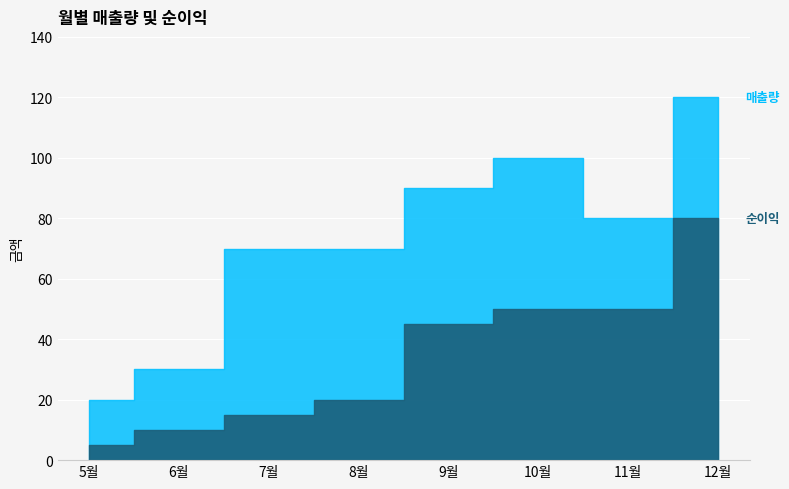

List the series in order of their peak value, lowest first.

순이익, 매출량